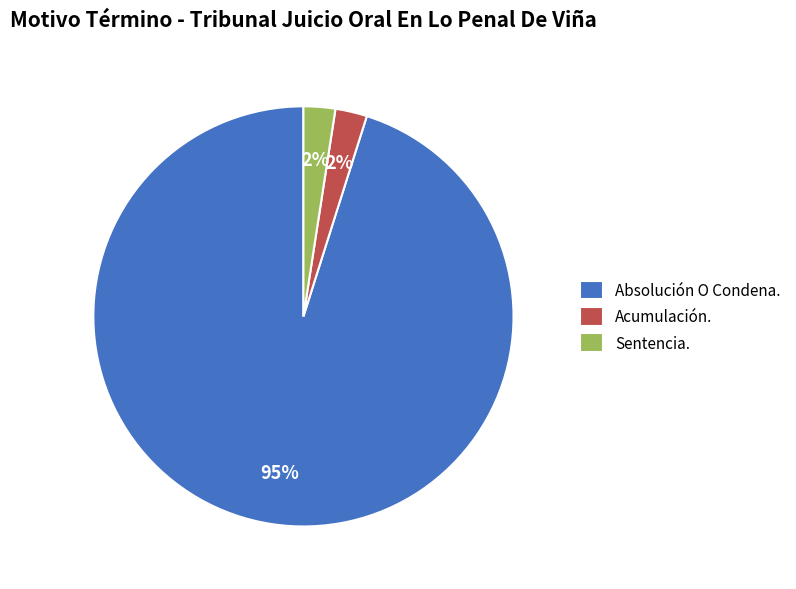

Which category has the biggest portion of the pie?

Absolución O Condena.